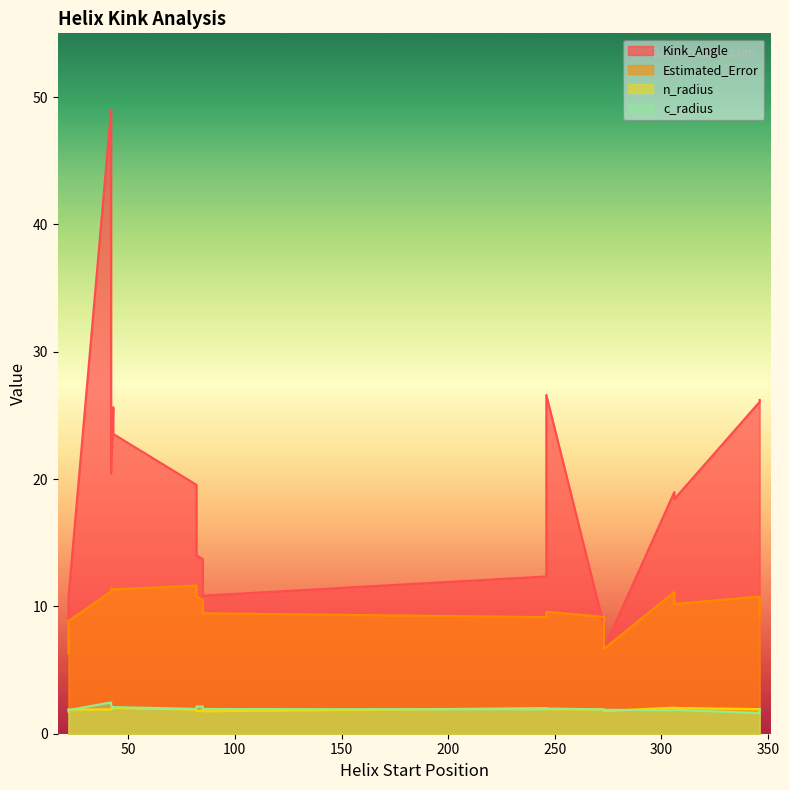

What is the sum of the n_radius values at 273 and 85?

3.8